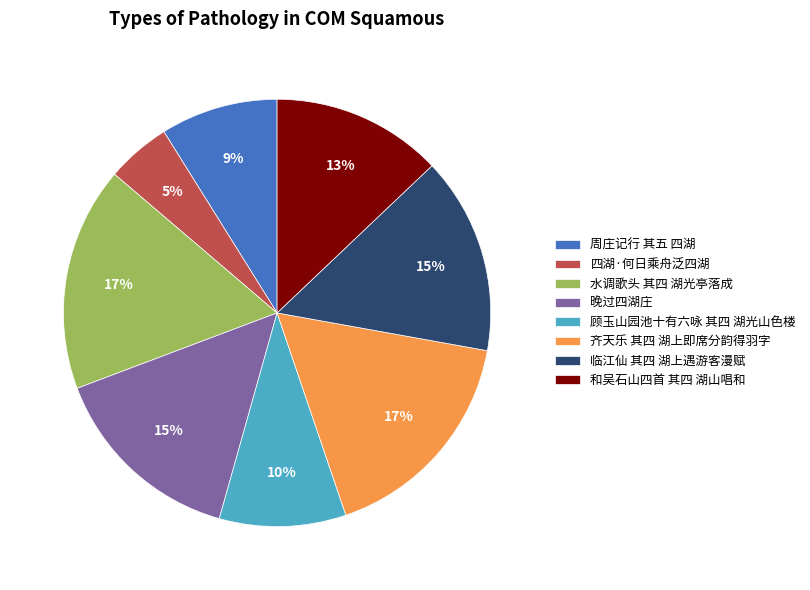

Do 周庄记行 其五 四湖 and 四湖·何日乘舟泛四湖 together represent more than half of the pie?

No